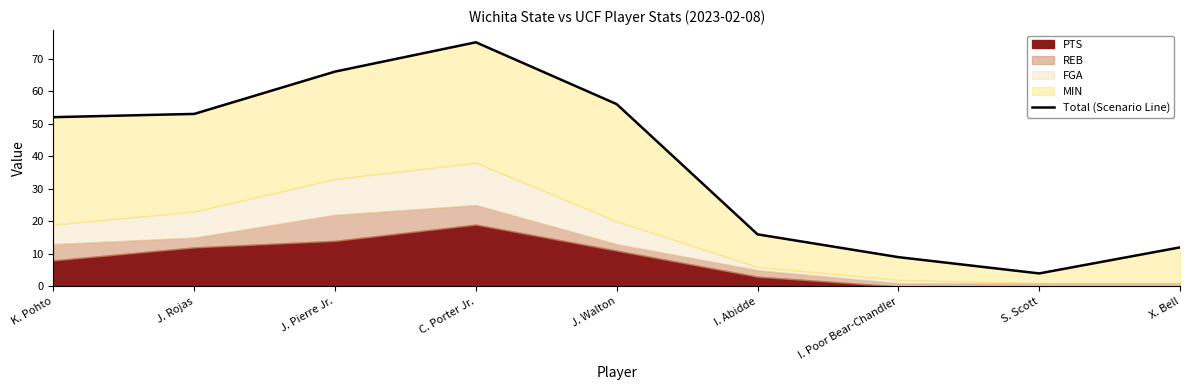

Between I. Poor Bear-Chandler and S. Scott, which is larger?

I. Poor Bear-Chandler